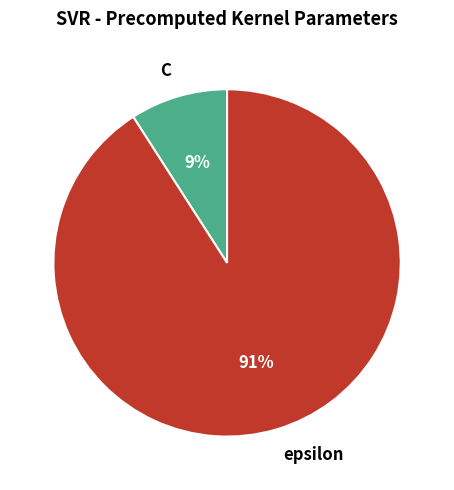

Which category accounts for the majority?

epsilon